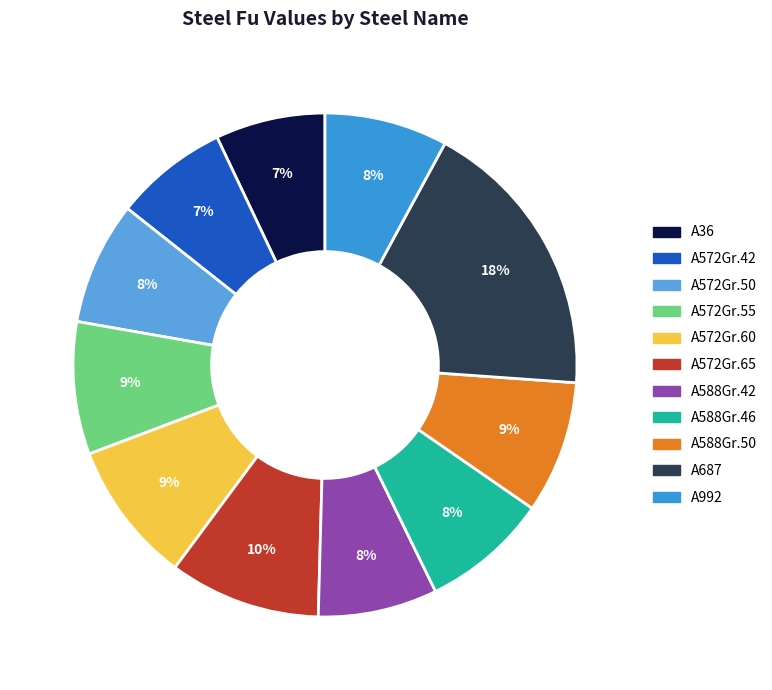

Does A588Gr.46 represent more than half of the total?

No